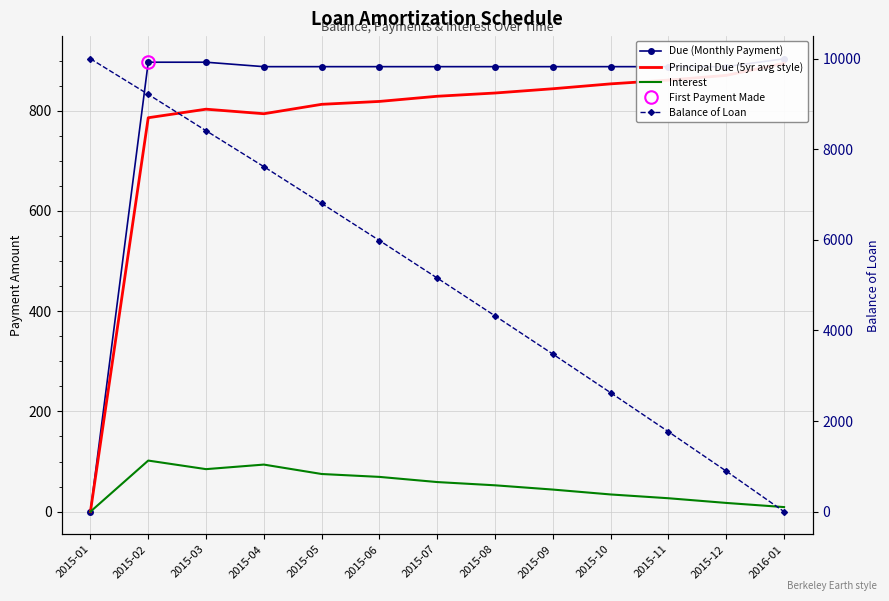

Read the Due (Monthly Payment) value at 2015-08.

887.7